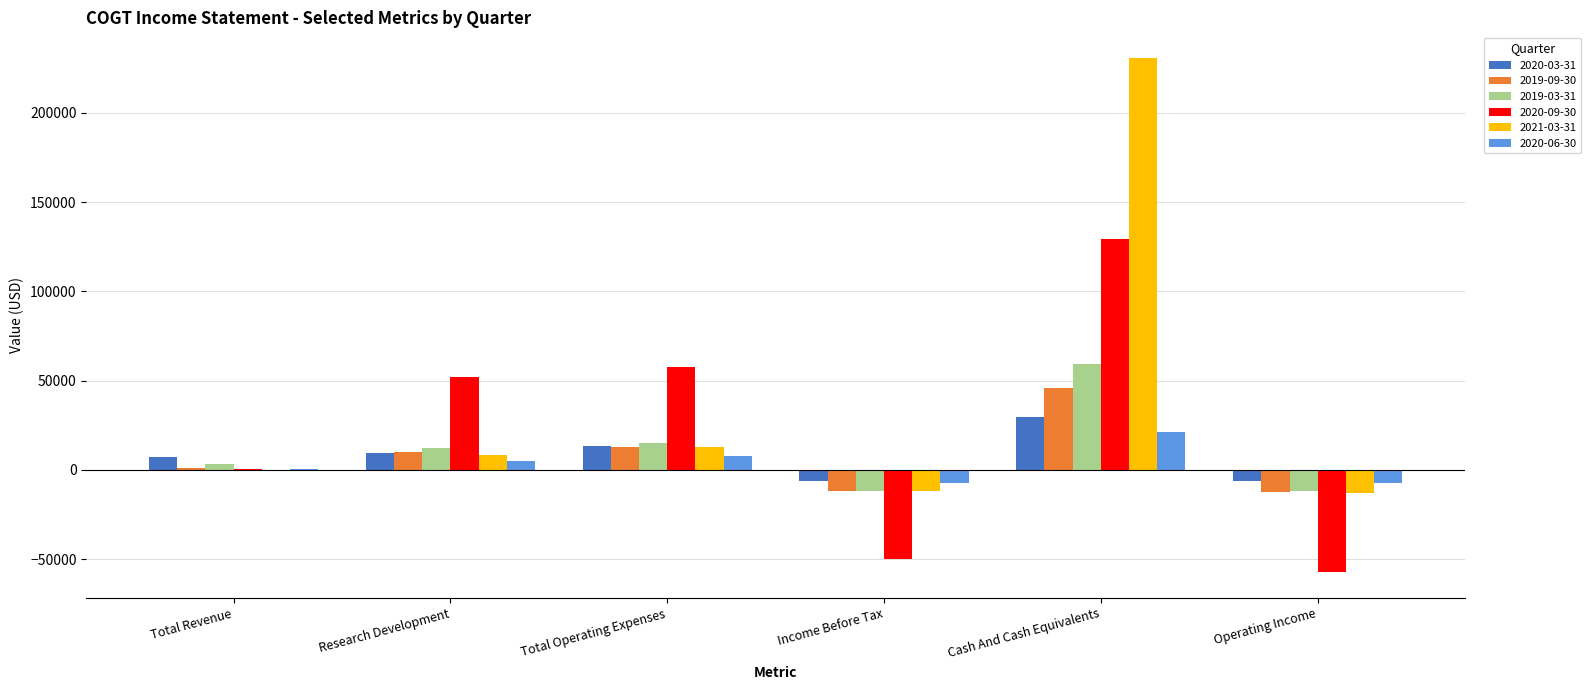

What value does the 2019-03-31 series have at Research Development, to the nearest 10?

12400